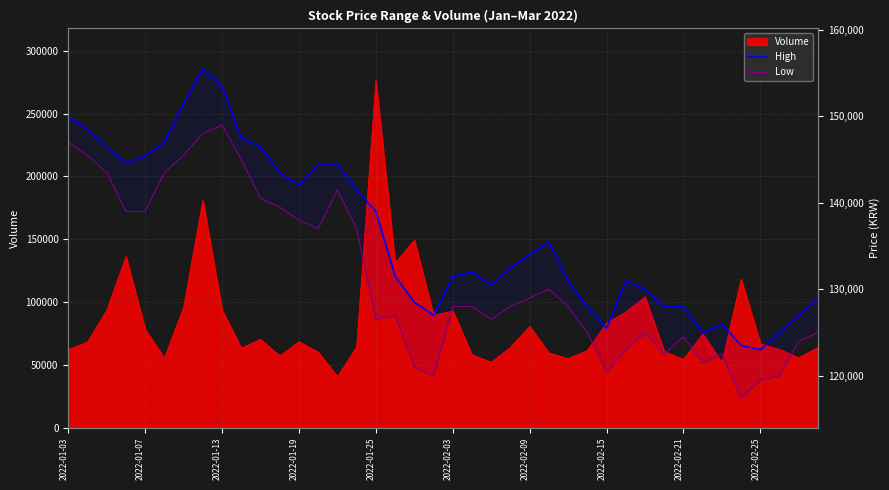

How many values in the High series exceed 132500?

19